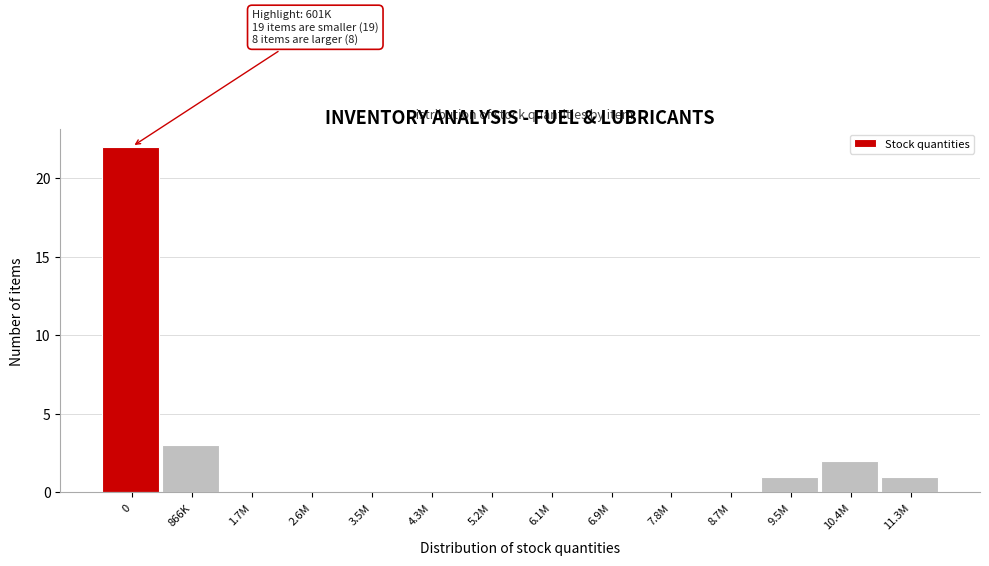

Reading right to left, transcribe all the data shown in this chart.

11.3M=1	10.4M=2	9.5M=1	8.7M=0	7.8M=0	6.9M=0	6.1M=0	5.2M=0	4.3M=0	3.5M=0	2.6M=0	1.7M=0	866K=3	0=22